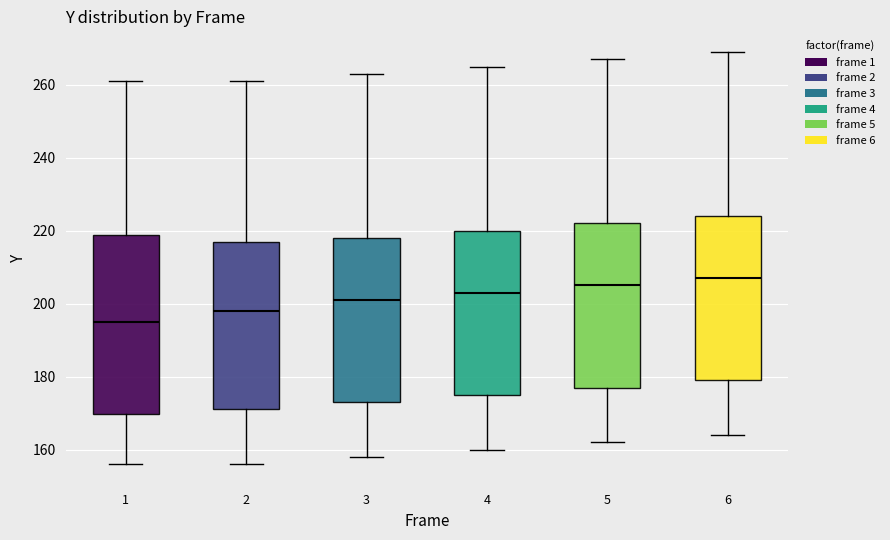

Reading left to right, transcribe this box plot: for each box, give where its median line is, the range the box spans, and where its two whiskers end, as read against the y-axis. The values are not printed on the chart, so give them approximately, as read against the axis.

1: median 196, box 170 to 218, whiskers 156 to 262
2: median 198, box 172 to 218, whiskers 156 to 262
3: median 202, box 174 to 218, whiskers 158 to 264
4: median 204, box 176 to 220, whiskers 160 to 266
5: median 206, box 178 to 222, whiskers 162 to 268
6: median 208, box 180 to 224, whiskers 164 to 270